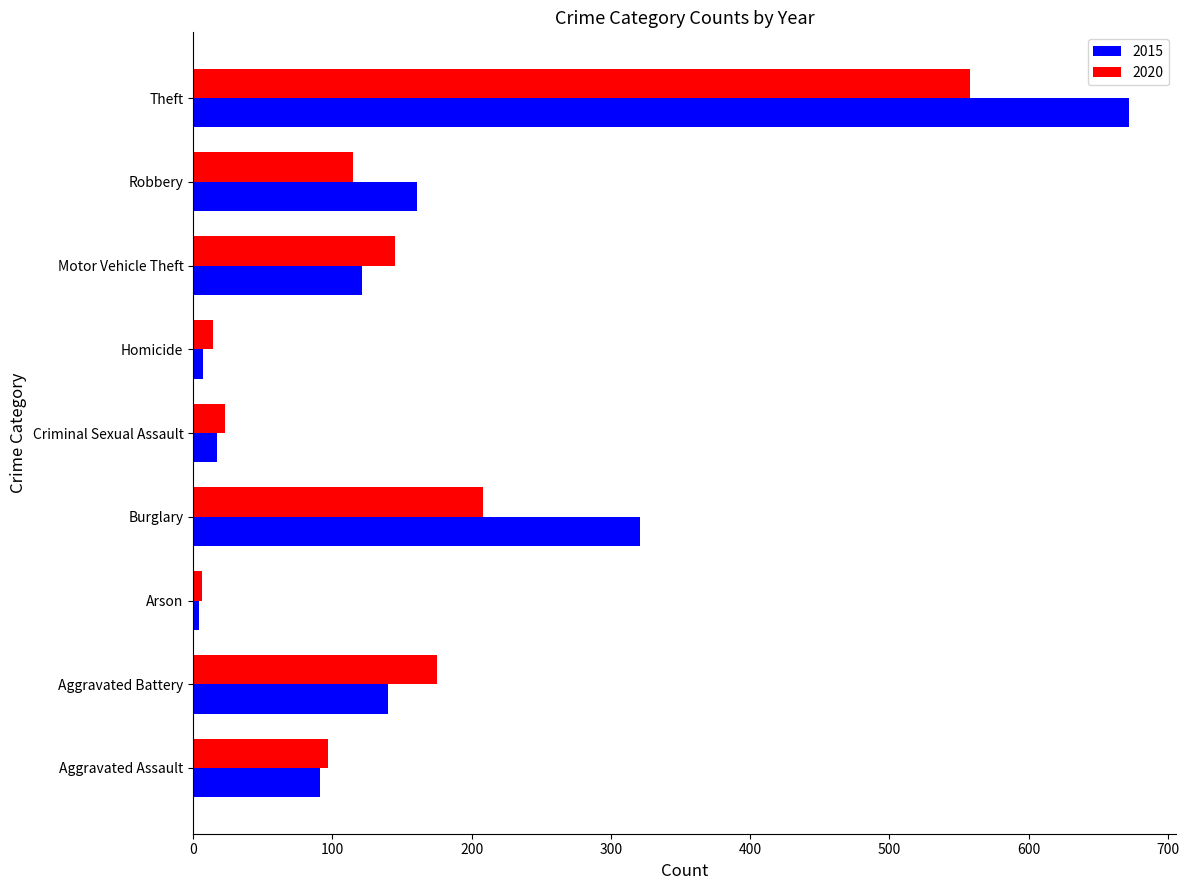

Which series has the largest range (max minus min)?

2015